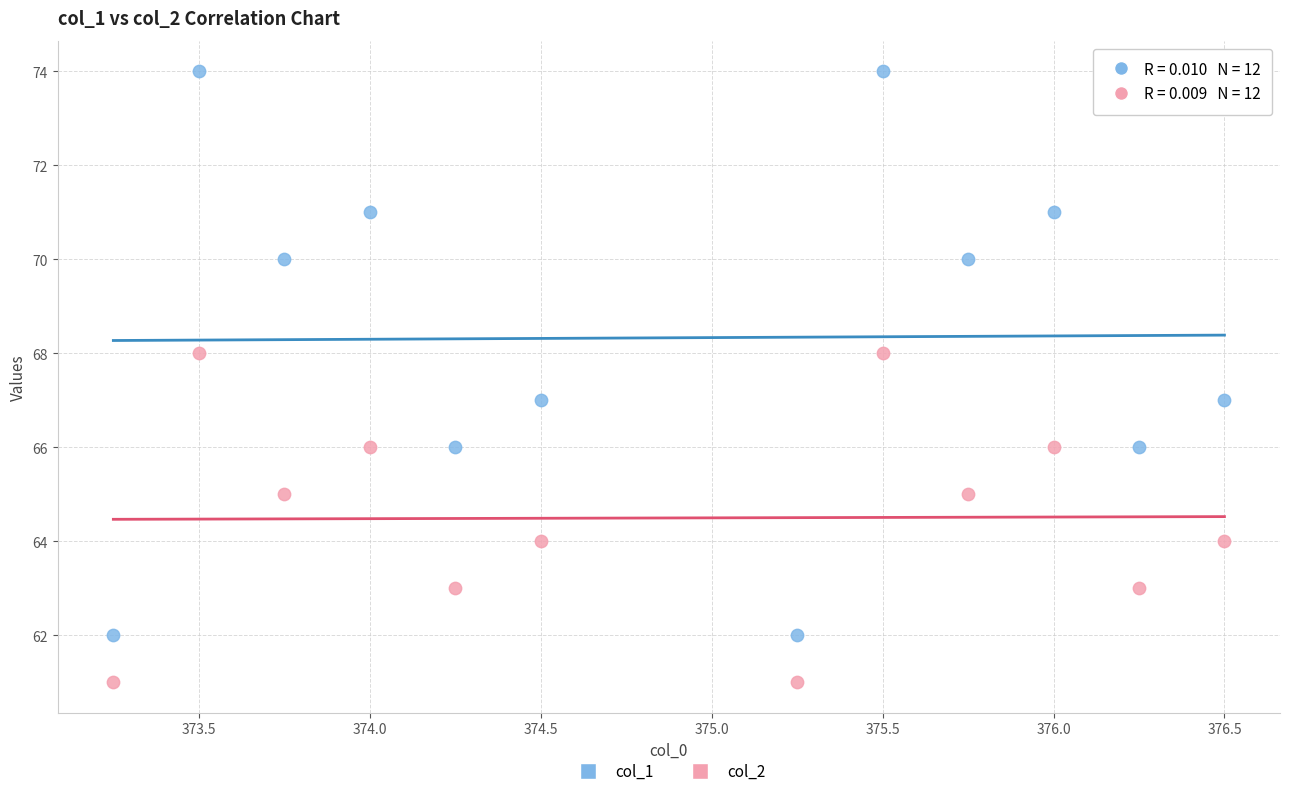

Which series reaches the minimum Y coordinate?

col_2